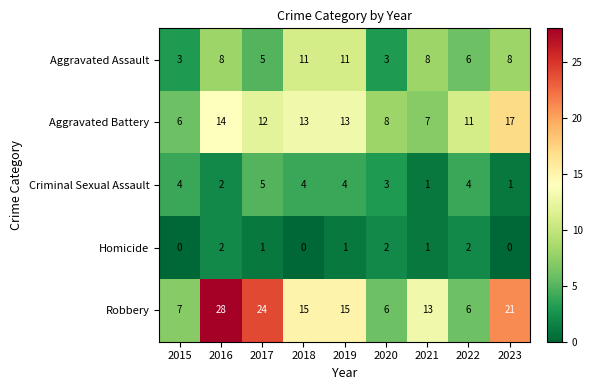

What is the greatest value displayed?

28